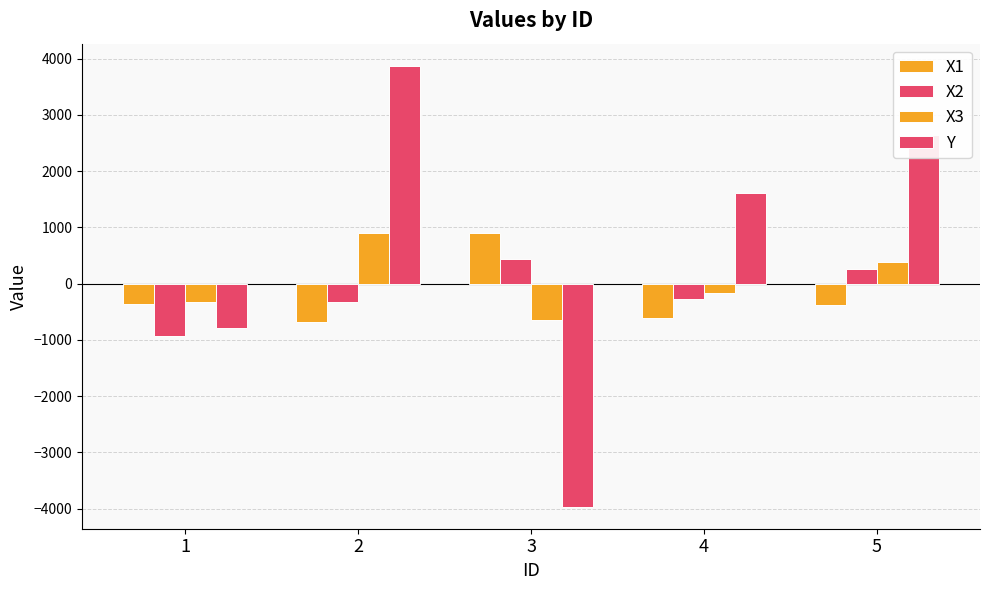

Reading left to right, what are all the values shown in this chart?

X1: 1=-363.4	2=-689.0	3=895.0	4=-612.1	5=-375.1
X2: 1=-936.3	2=-317.7	3=441.4	4=-271.6	5=263.5
X3: 1=-317.6	2=906.3	3=-647.0	4=-162.1	5=387.0
Y: 1=-781.4	2=3875.3	3=-3963.6	4=1613.6	5=2649.5